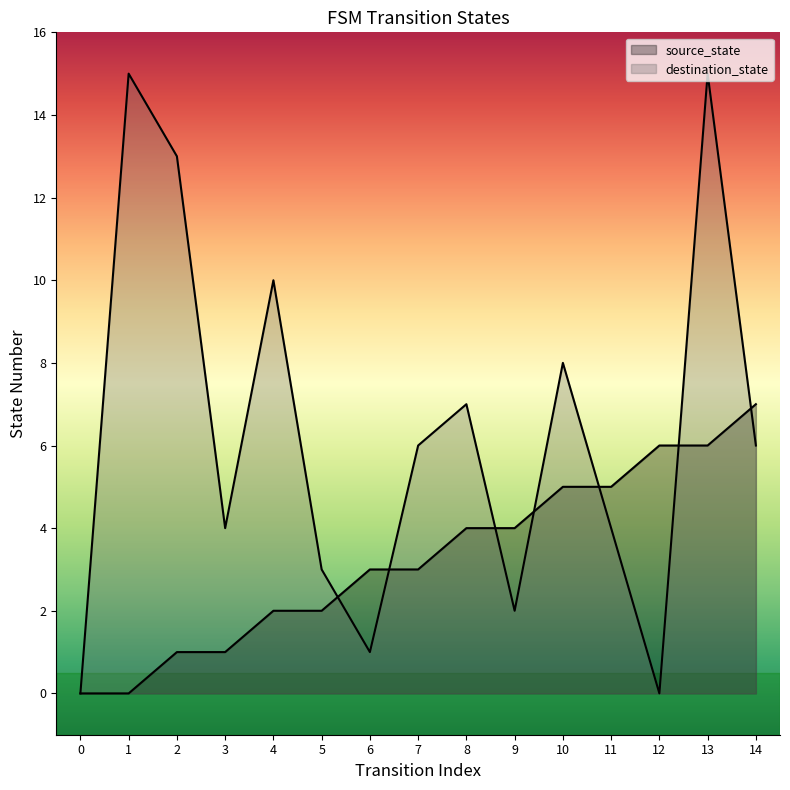

What is the spread (max minus min) of values at 2?

12